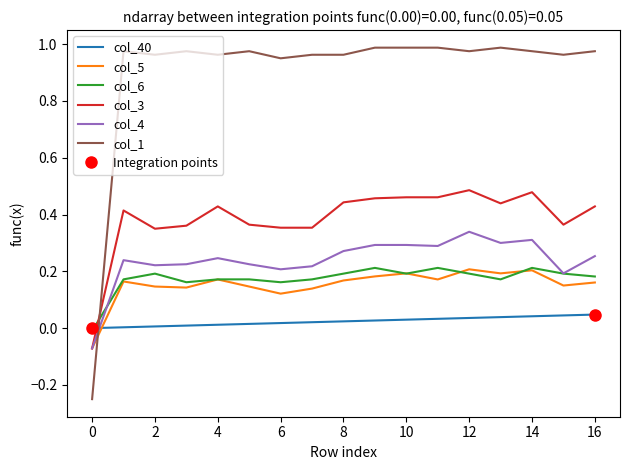

How many intersections are there between col_40 and col_6?

1